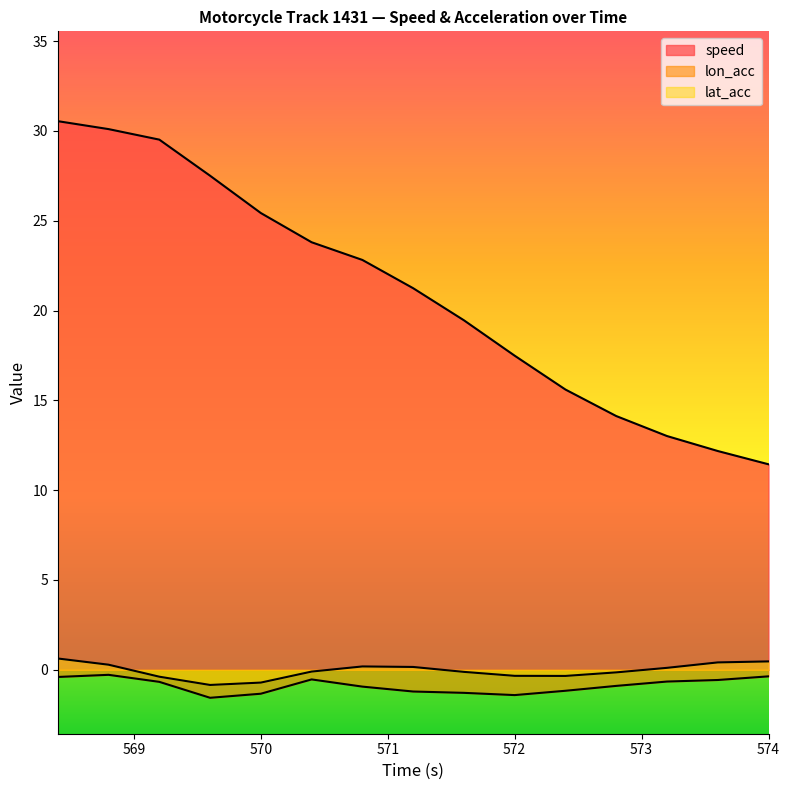

At which category is the sum across all series the highest?

568.4